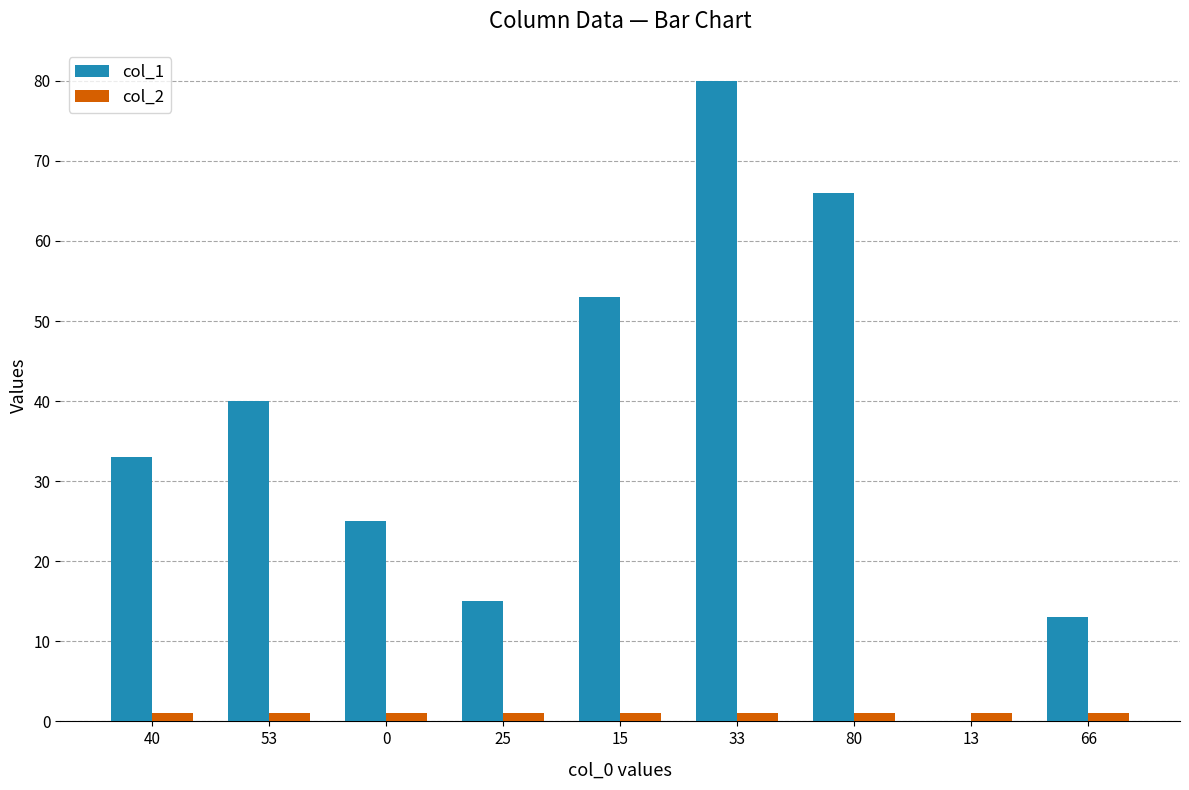

Which category has the highest value across all series?

33